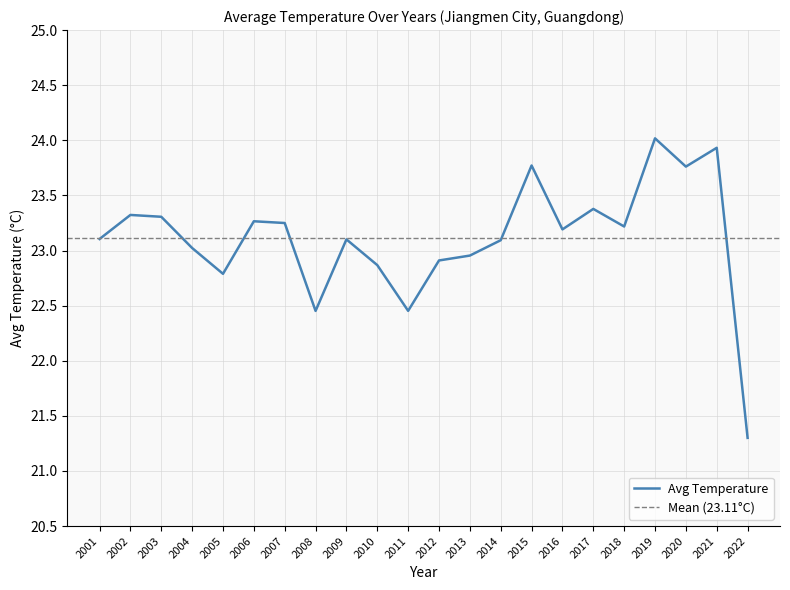

What is the greatest value displayed?

24.0